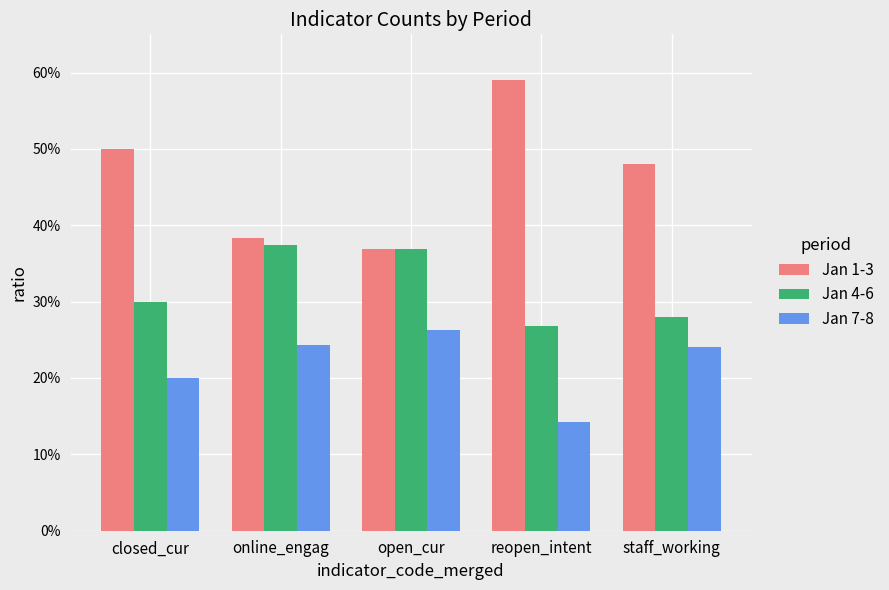

What is the maximum value for Jan 4-6?

0.4